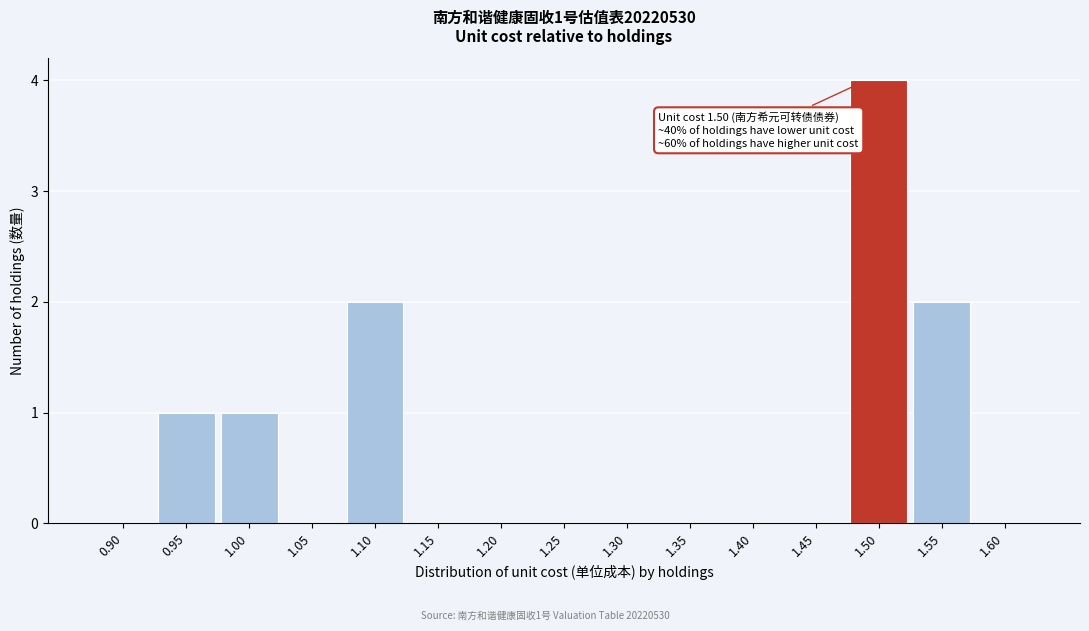

Reading left to right, transcribe all the data shown in this chart.

0.90=0	0.95=1	1.00=1	1.05=0	1.10=2	1.15=0	1.20=0	1.25=0	1.30=0	1.35=0	1.40=0	1.45=0	1.50=4	1.55=2	1.60=0